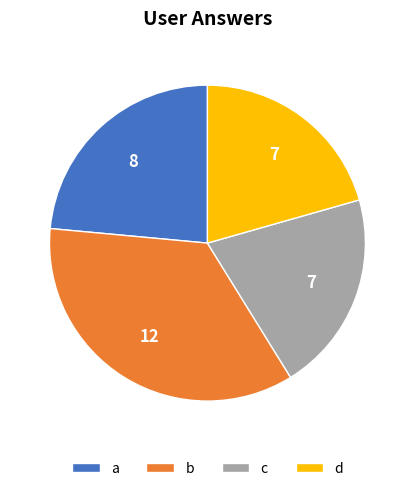

Which slice is the largest?

b